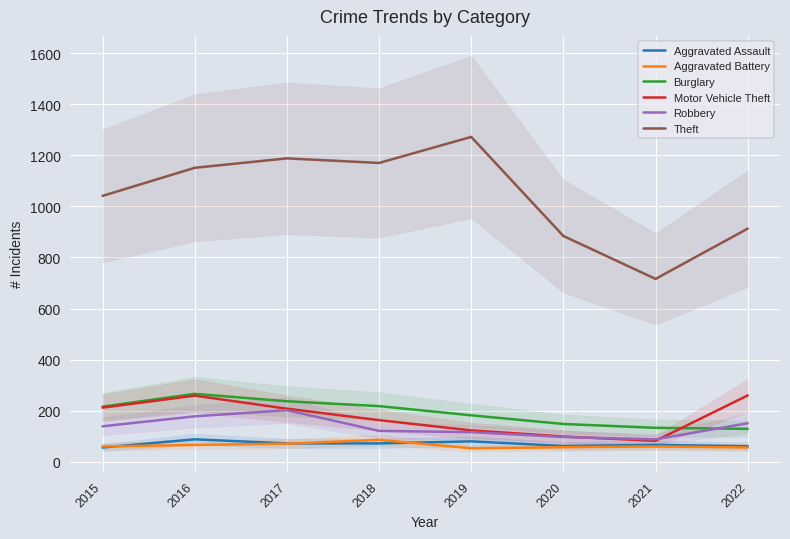

Reading left to right, extract all data points from this chart.

Aggravated Assault: 2015=56	2016=88	2017=72	2018=72	2019=80	2020=62	2021=66	2022=61
Aggravated Battery: 2015=60	2016=66	2017=71	2018=86	2019=53	2020=57	2021=60	2022=56
Burglary: 2015=216	2016=266	2017=237	2018=218	2019=182	2020=148	2021=133	2022=129
Motor Vehicle Theft: 2015=212	2016=259	2017=208	2018=163	2019=123	2020=99	2021=82	2022=260
Robbery: 2015=139	2016=178	2017=202	2018=121	2019=116	2020=97	2021=88	2022=151
Theft: 2015=1041	2016=1151	2017=1188	2018=1170	2019=1272	2020=884	2021=716	2022=913